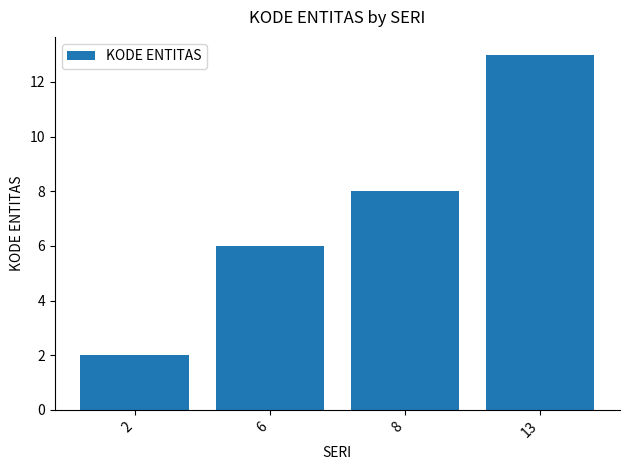

What is the ratio of the value at 8 to the value at 13?

0.6